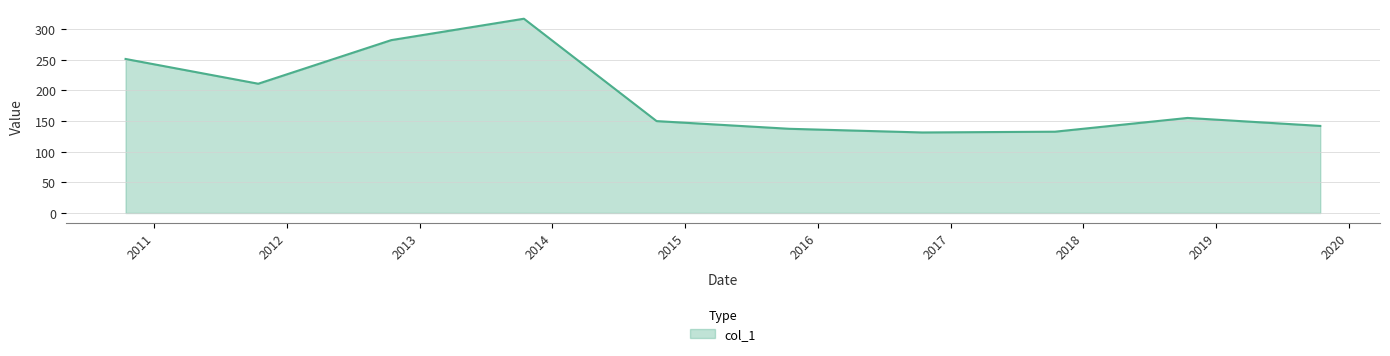

What is the difference between the maximum and minimum values?

185.3